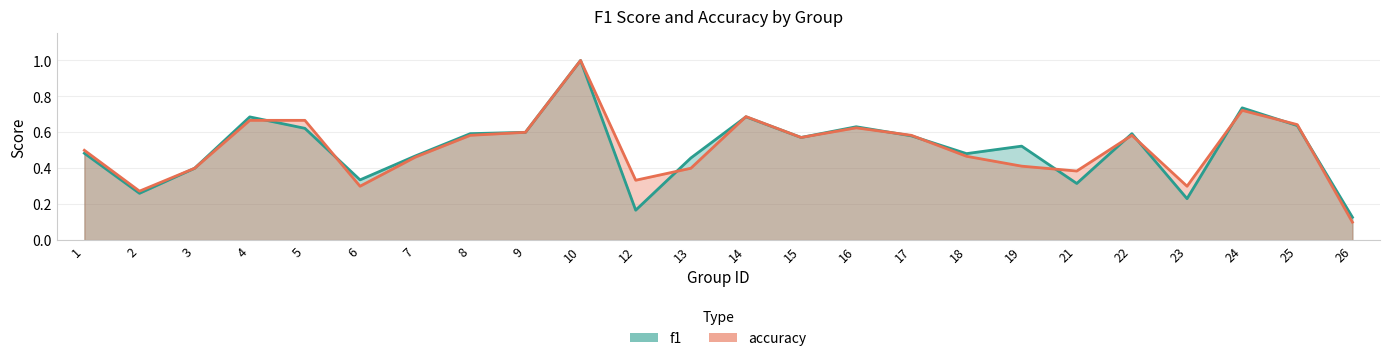

Between which two adjacent categories do f1 and accuracy first intersect?

4 and 5